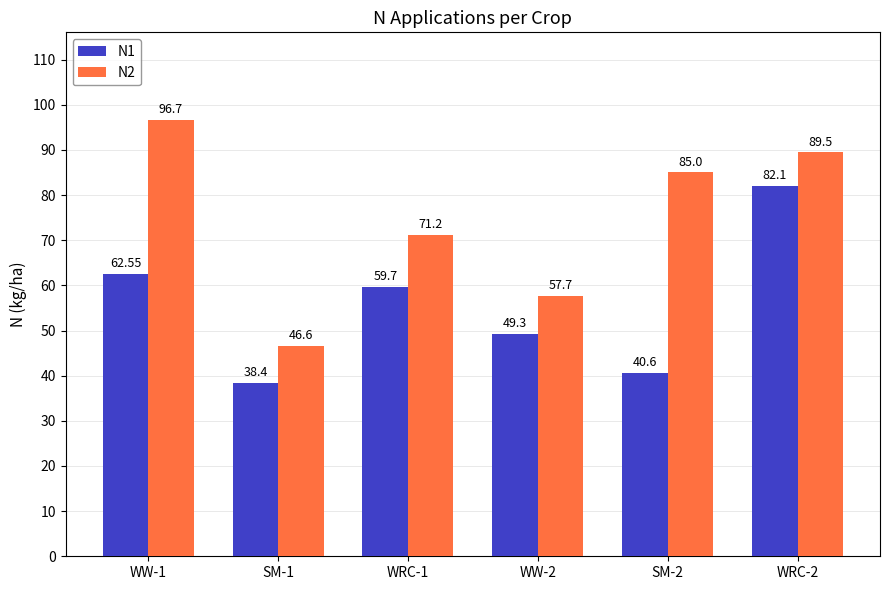

What is the minimum value shown in the chart?

38.4